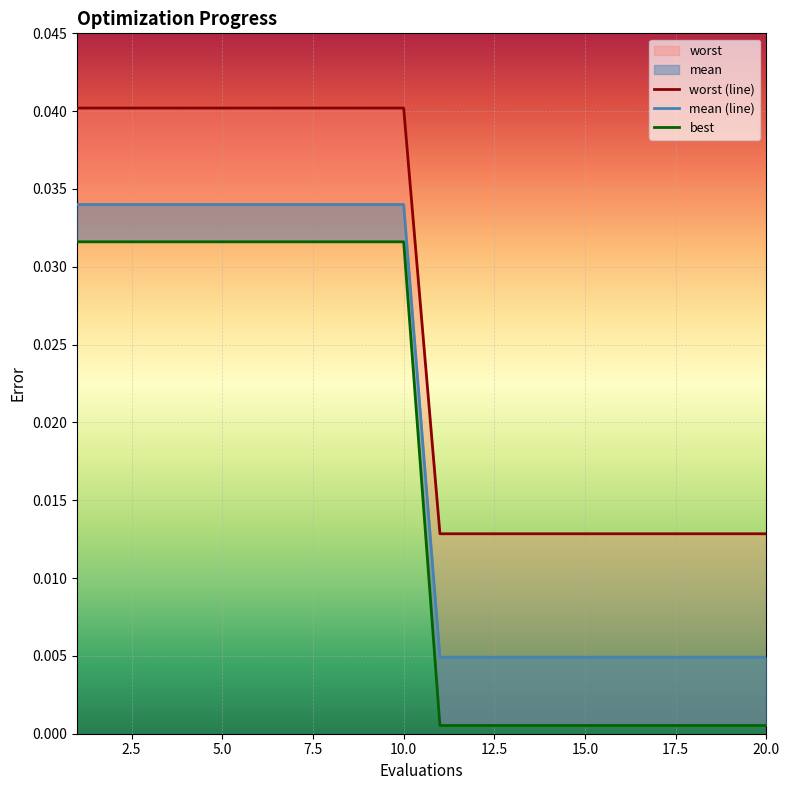

List the labels in order of mean value, largest first.

1, 2, 3, 4, 5, 6, 7, 8, 9, 10, 11, 12, 13, 14, 15, 16, 17, 18, 19, 20